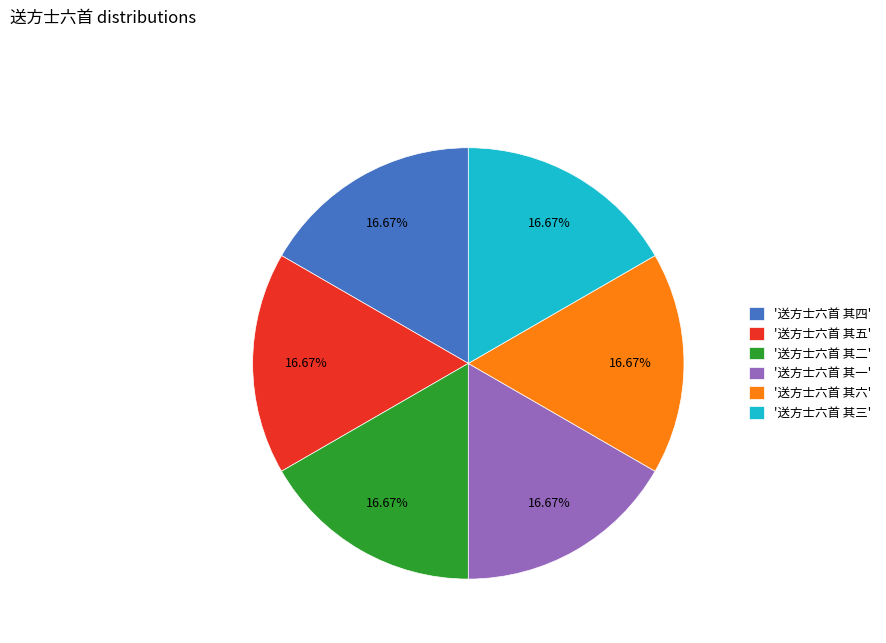

Does '送方士六首 其三' account for over 50% of the chart?

No